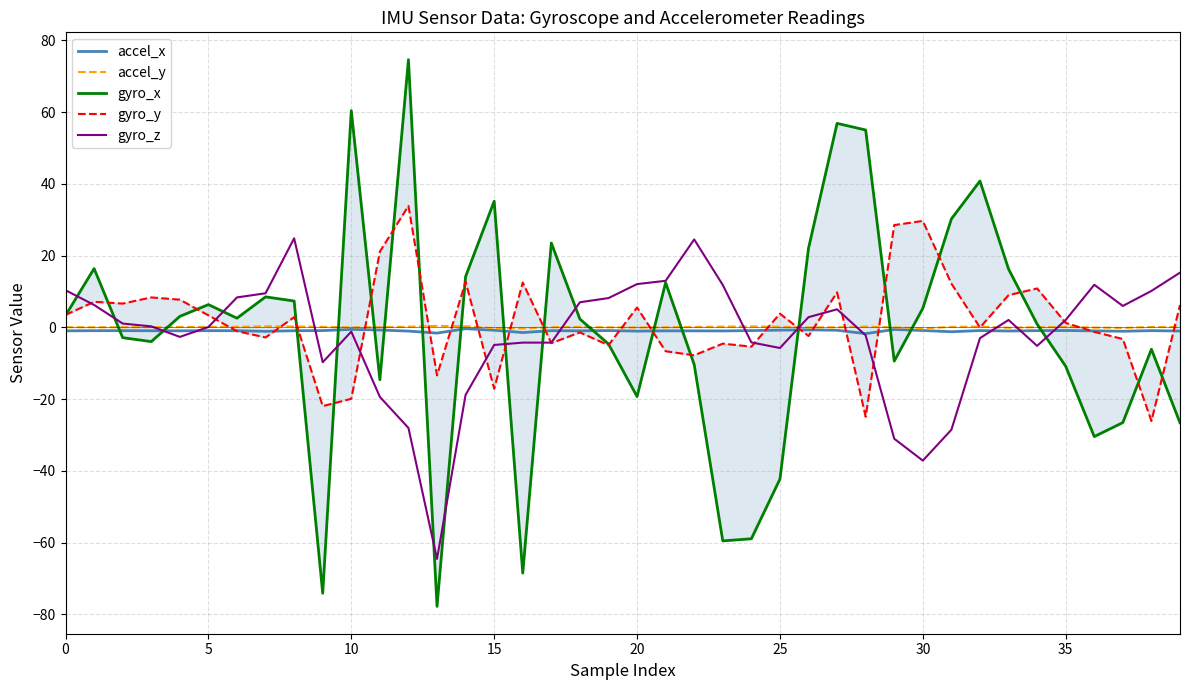

What is the sum of all accel_y values?

3.1